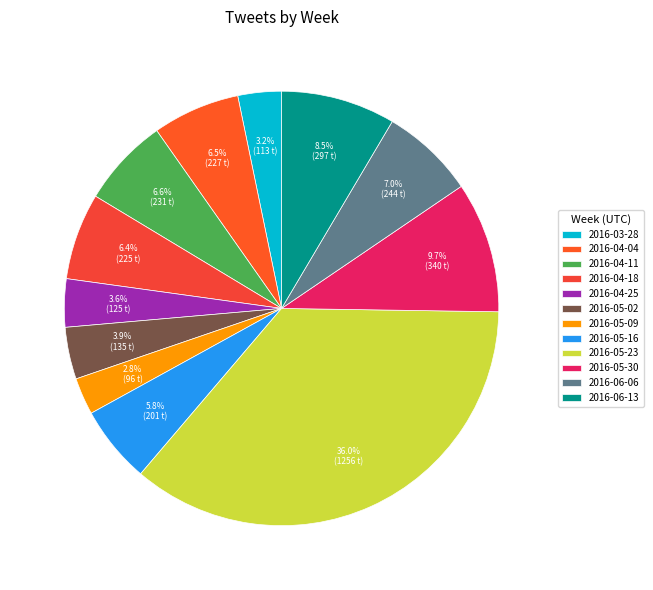

Is 2016-03-28 the majority of the pie?

No